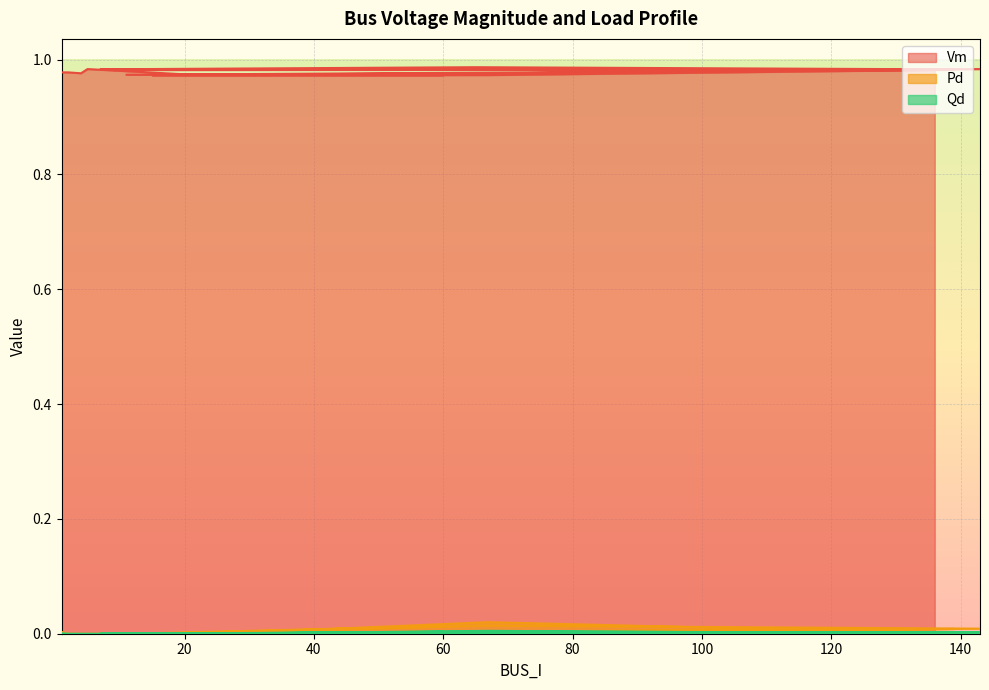

What position from the left is 65?

9